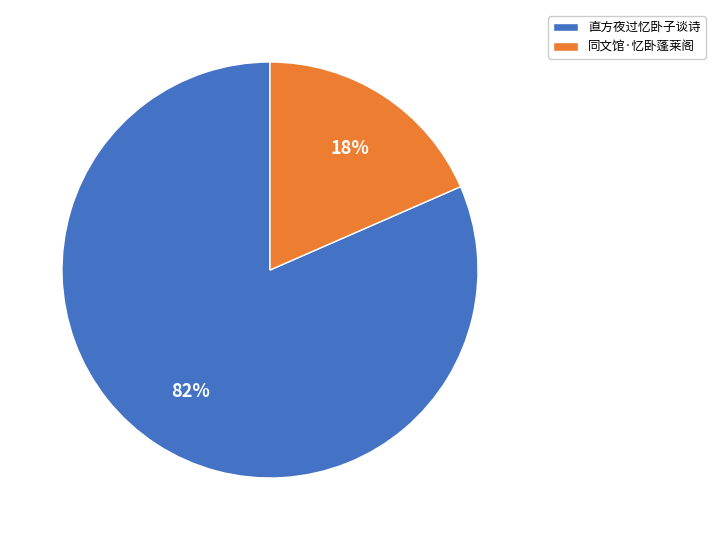

Count the number of slices in the pie.

2